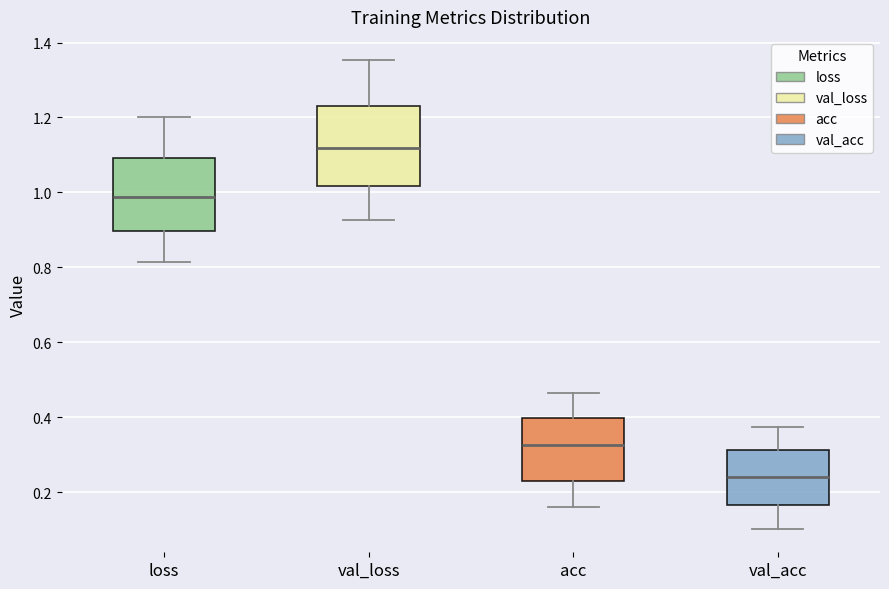

Reading left to right, read every box against the y-axis: the position of its median line, the range the box covers, and the ends of its whiskers. The values are not printed on the chart, so give them approximately, as read against the axis.

loss: median 0.98, box 0.90 to 1.10, whiskers 0.82 to 1.20
val_loss: median 1.12, box 1.02 to 1.24, whiskers 0.92 to 1.36
acc: median 0.32, box 0.24 to 0.40, whiskers 0.16 to 0.46
val_acc: median 0.24, box 0.16 to 0.32, whiskers 0.10 to 0.38